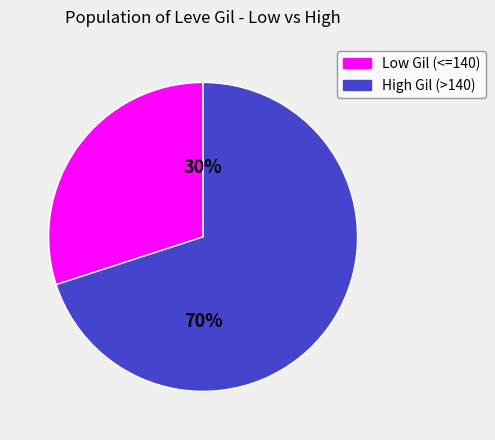

To the nearest percent, what is the average slice percentage?

50%